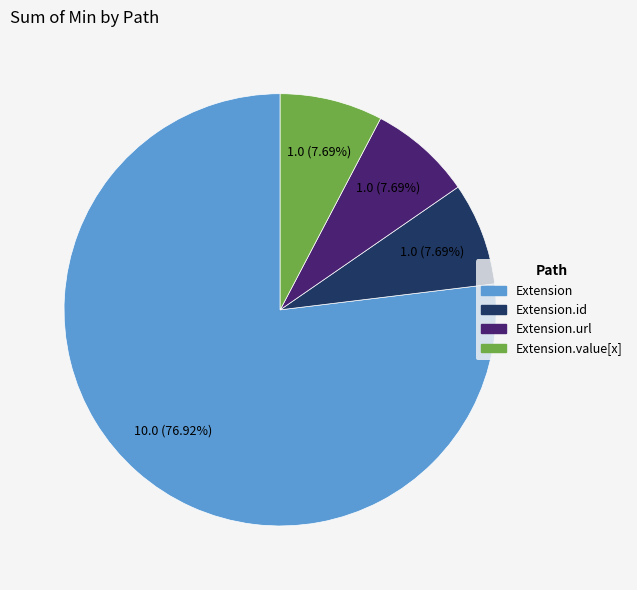

Combined, do Extension.value[x] and Extension.url account for over 50%?

No